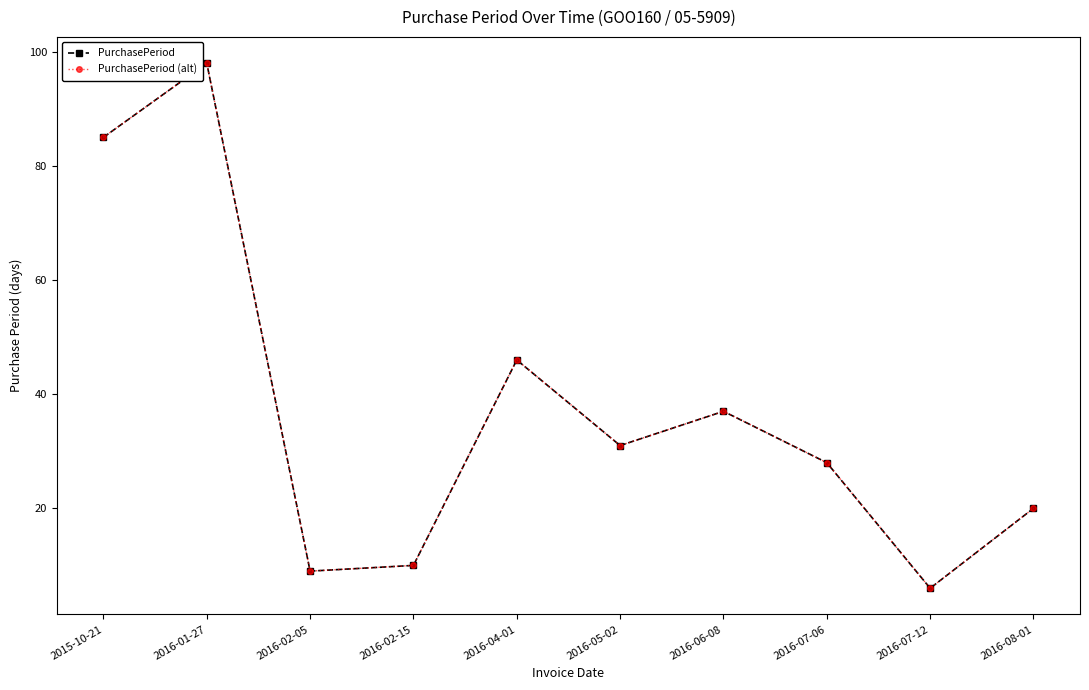

At which label does PurchasePeriod first exceed 31?

2015-10-21